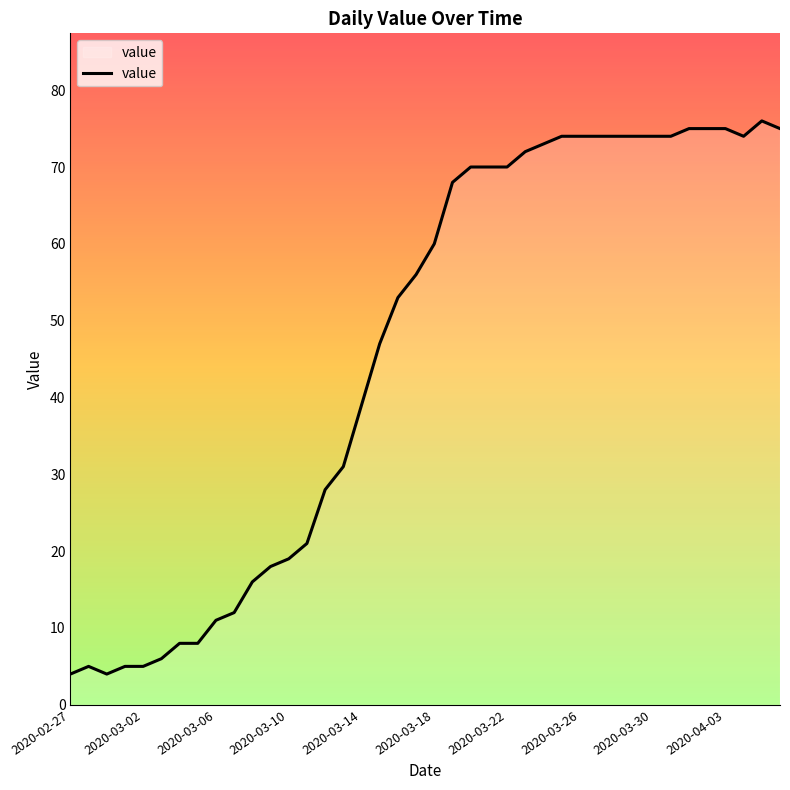

What is the difference between the maximum and minimum values?

72